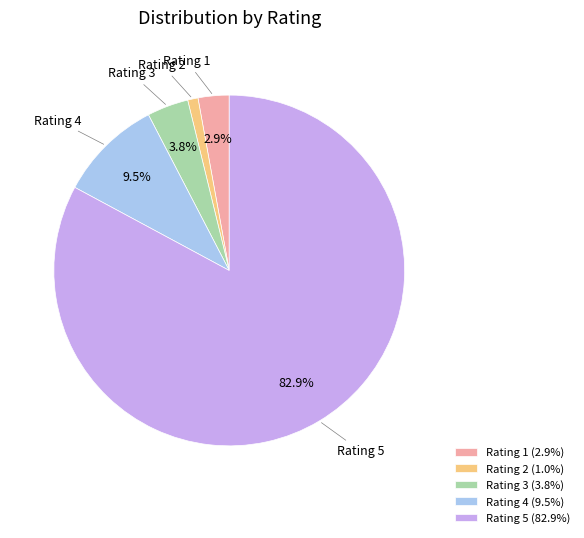

Does Rating 5 (82.9%) represent more than half of the total?

Yes